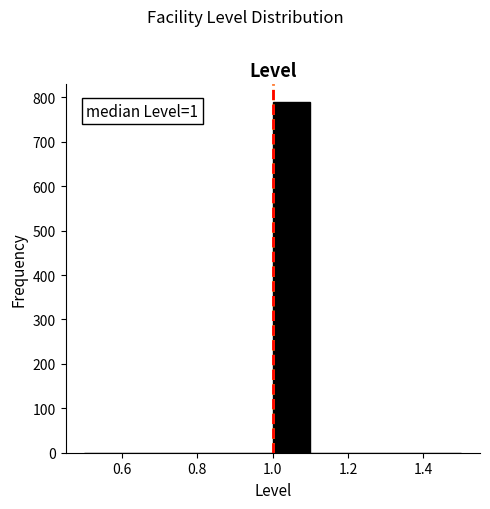

Over which range of the x-axis is the bar tallest?

1.0 to 1.1